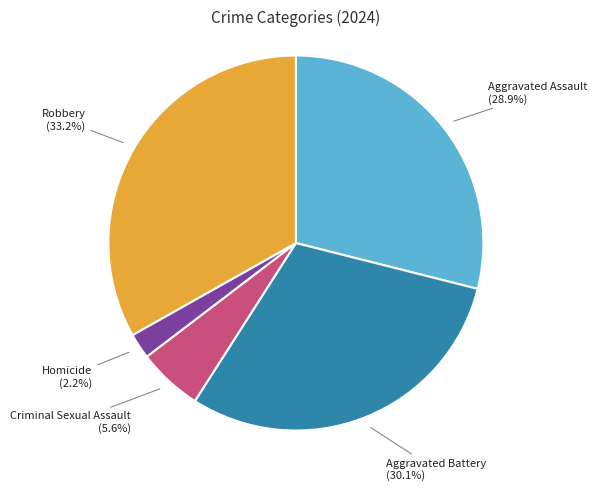

Is there a majority slice in this chart?

No